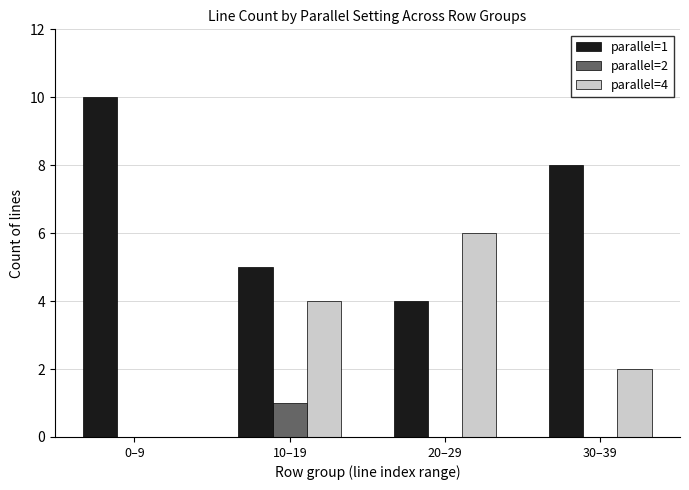

Reading left to right, extract all data points from this chart.

parallel=1: 0–9=10	10–19=5	20–29=4	30–39=8
parallel=2: 0–9=0	10–19=1	20–29=0	30–39=0
parallel=4: 0–9=0	10–19=4	20–29=6	30–39=2